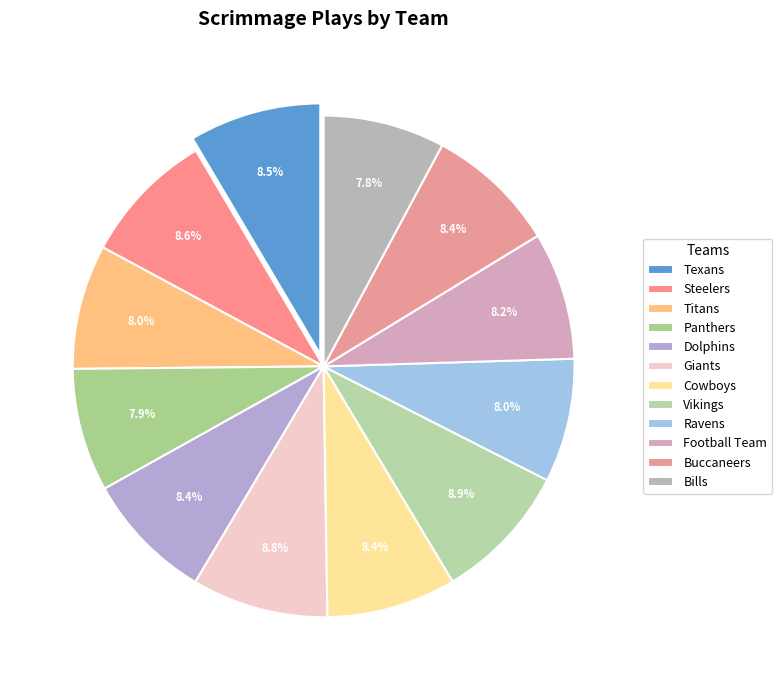

What is the ratio of the value at Dolphins to the value at Giants?

1.0